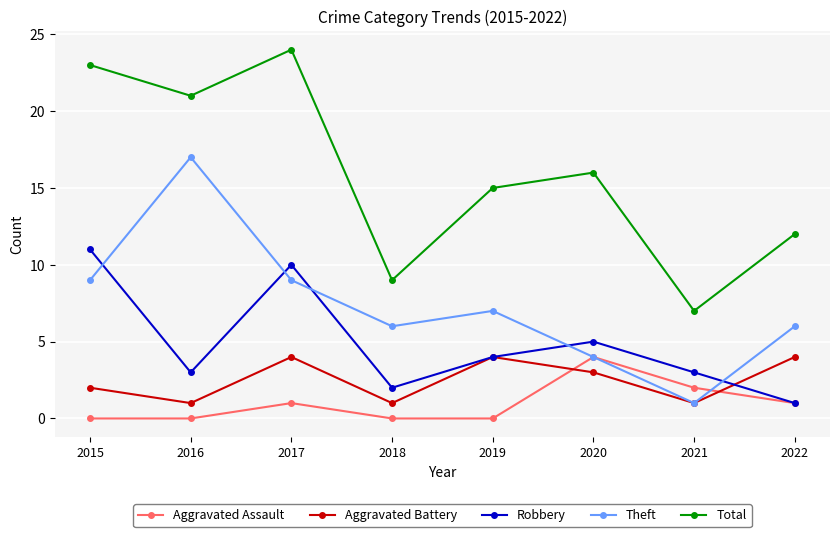

What is the approximate value of Total at 2019?

15